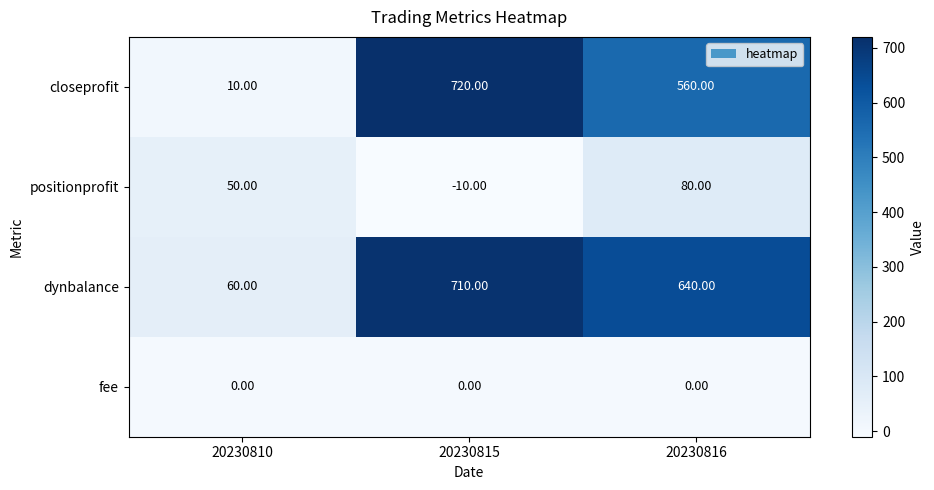

What is the difference between the maximum and minimum values in the dynbalance series?

650